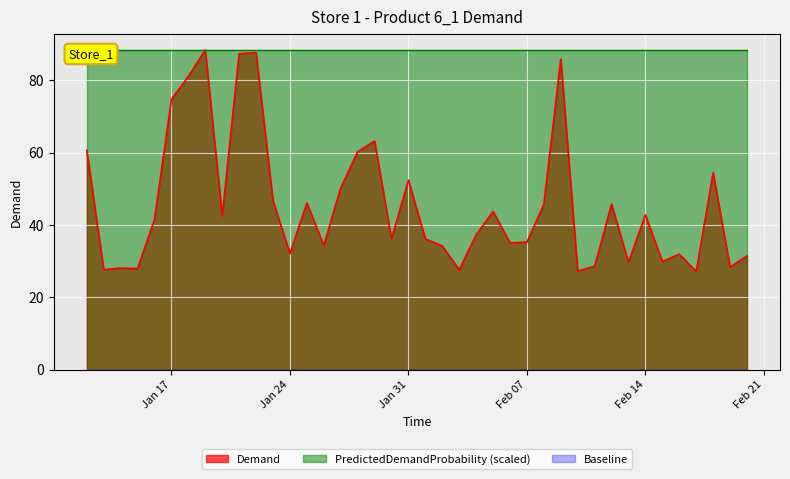

The chart shows a value of 33.7 at 2017-01-12. True or false?

False